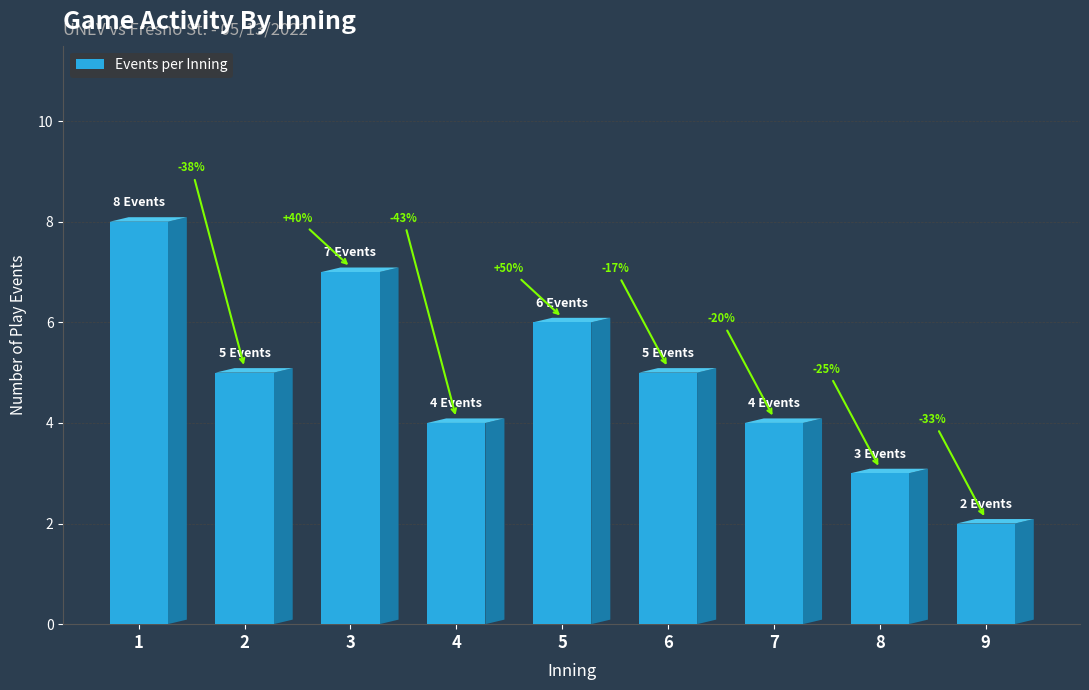

List the labels in order of value, largest first.

1, 3, 5, 2, 6, 4, 7, 8, 9